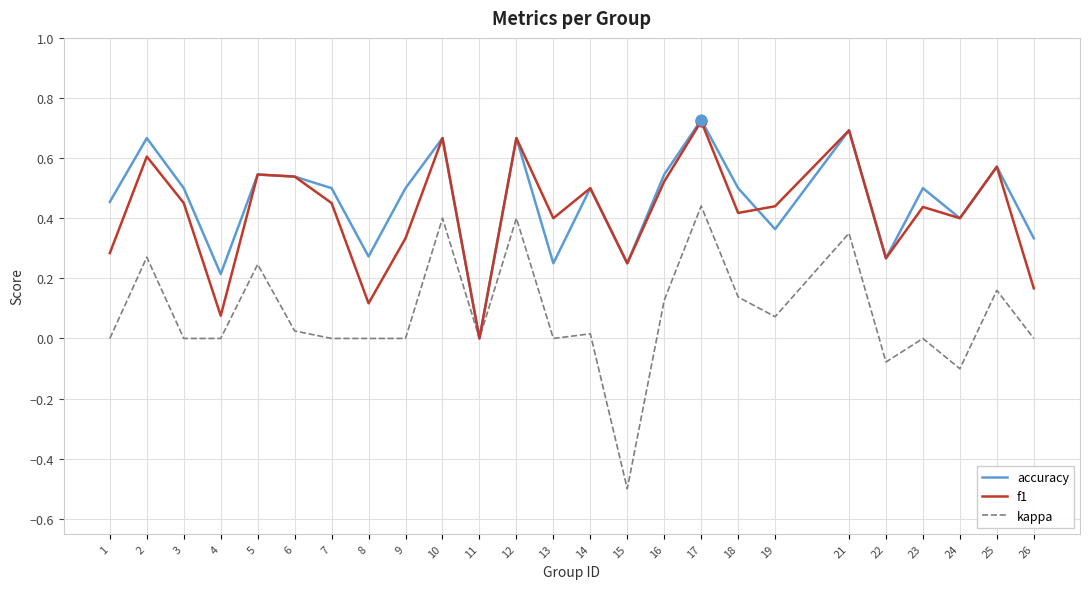

What is the total value across all series at 5?

1.3